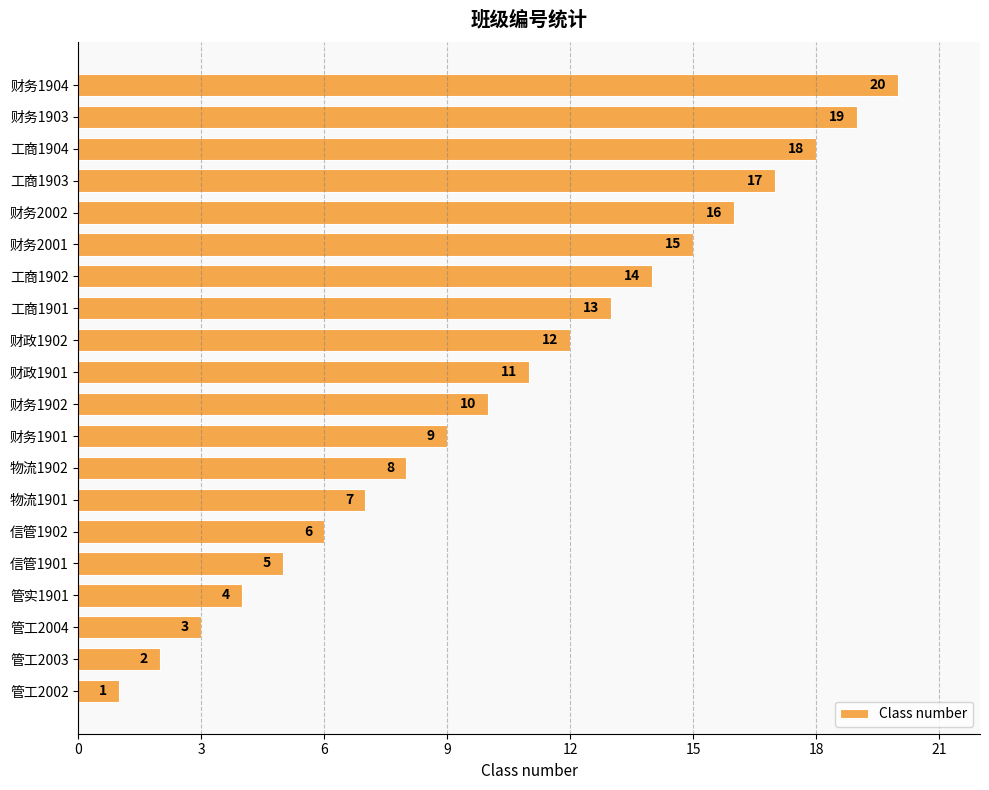

True or false: the data shows 27 at 工商1904.

False